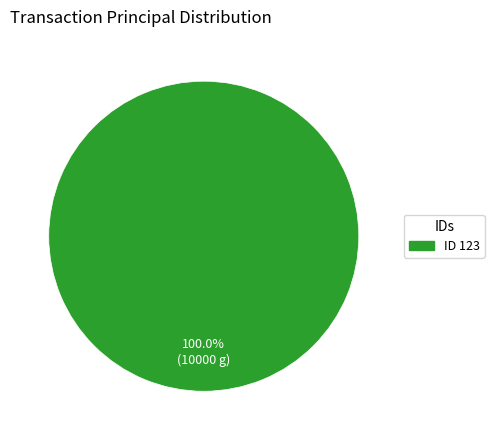

Does any single category account for the majority?

Yes